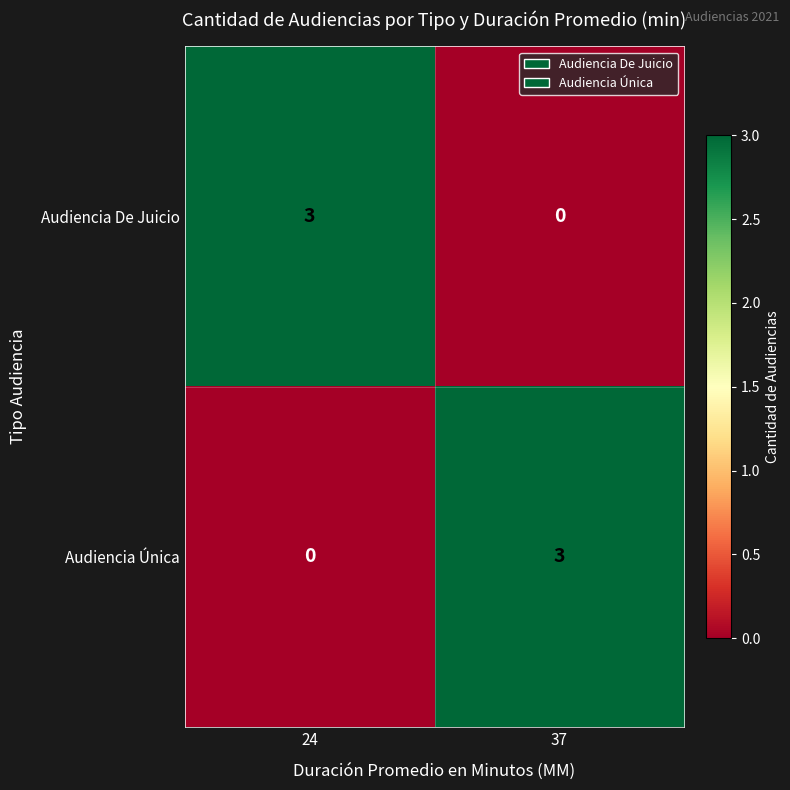

Is the value of Audiencia De Juicio at 37 greater than the value of Audiencia Única at 37?

No